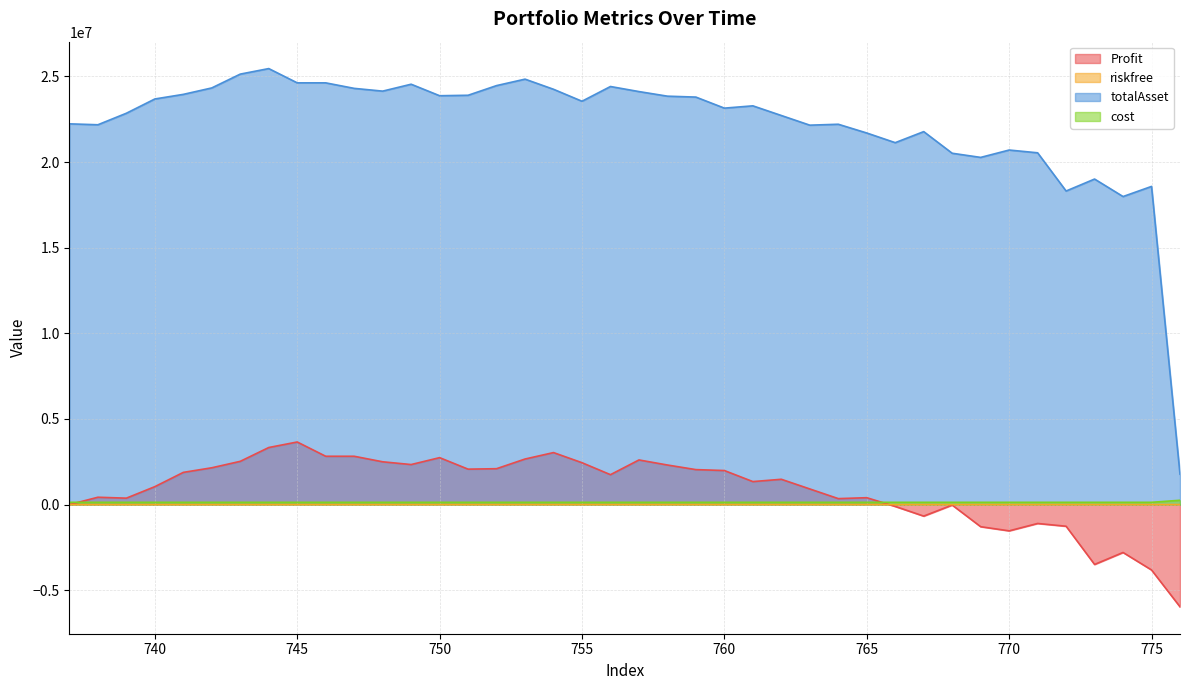

What is the maximum value shown in the chart?

25458908.5